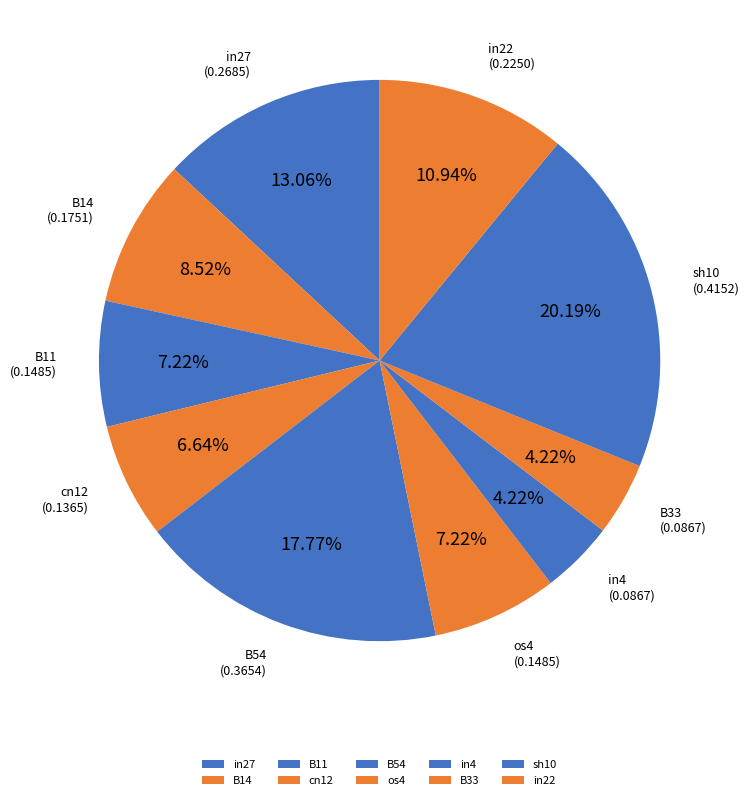

Is in22 the majority of the pie?

No